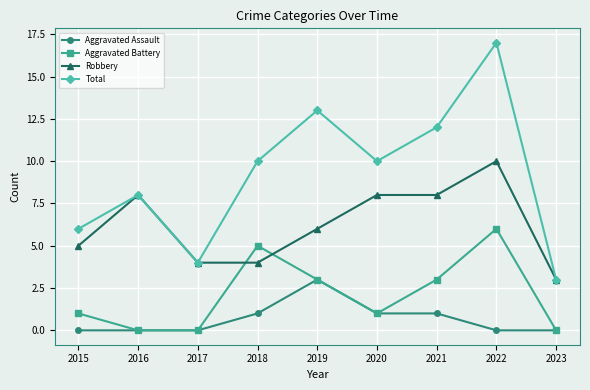

What is the maximum value shown in the chart?

17